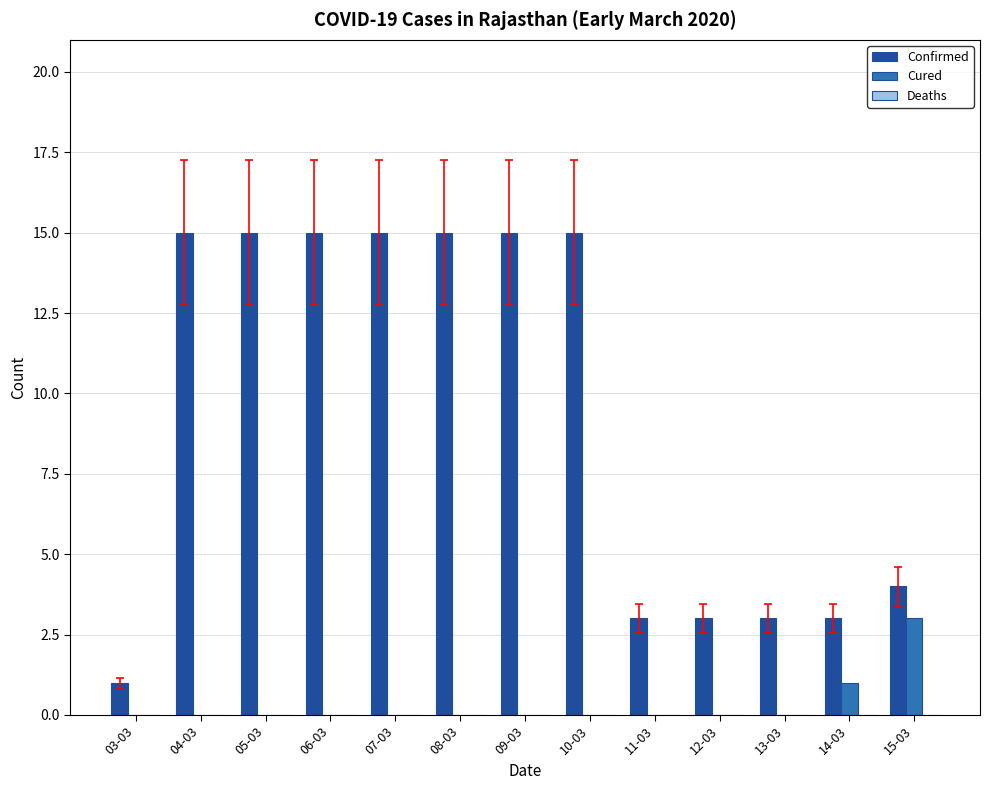

Count the number of categories in the chart.

13